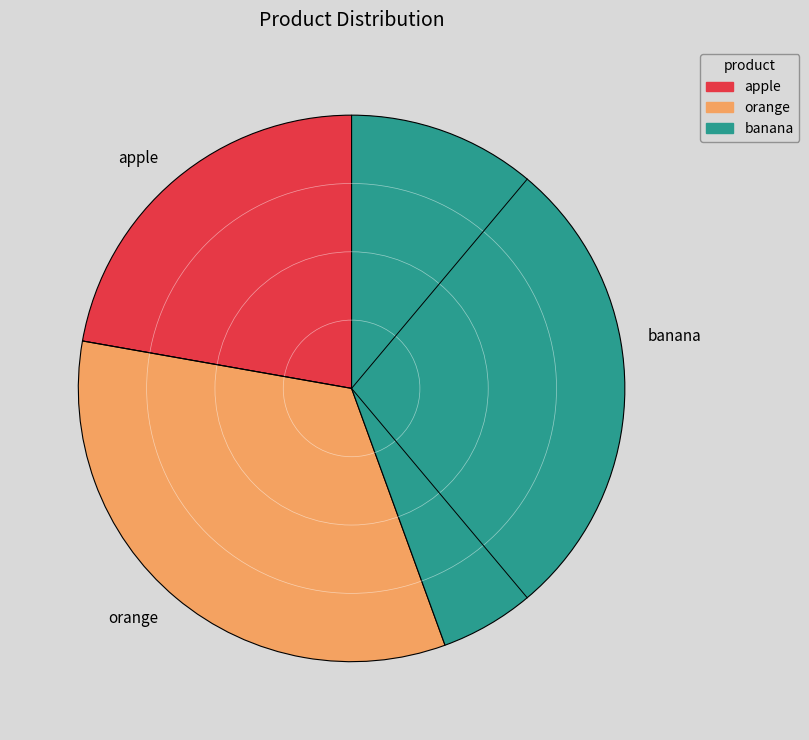

Is there a majority slice in this chart?

No